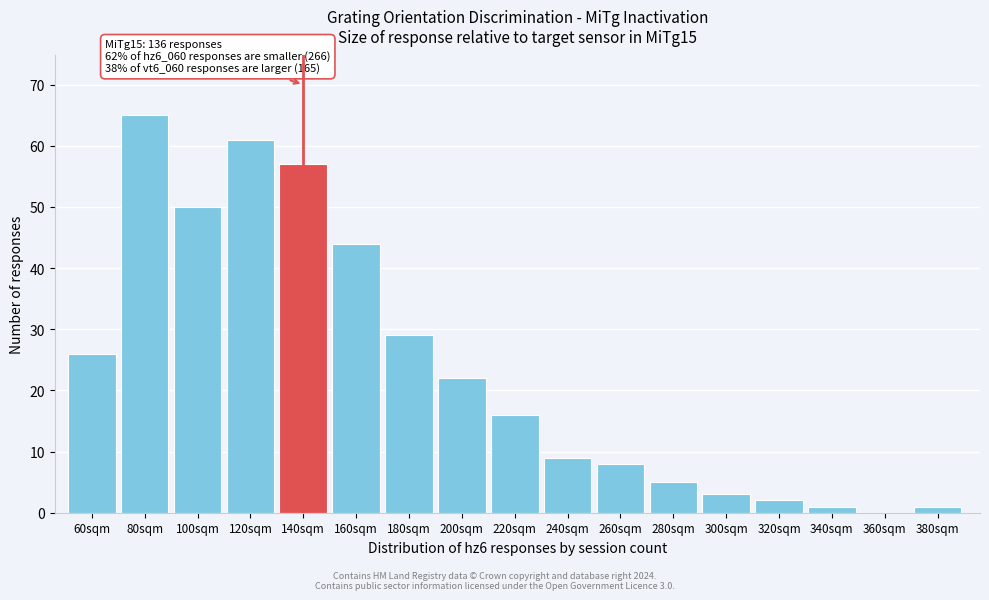

Reading left to right, extract all data points from this chart.

60sqm=26	80sqm=65	100sqm=50	120sqm=61	140sqm=57	160sqm=44	180sqm=29	200sqm=22	220sqm=16	240sqm=9	260sqm=8	280sqm=5	300sqm=3	320sqm=2	340sqm=1	360sqm=0	380sqm=1